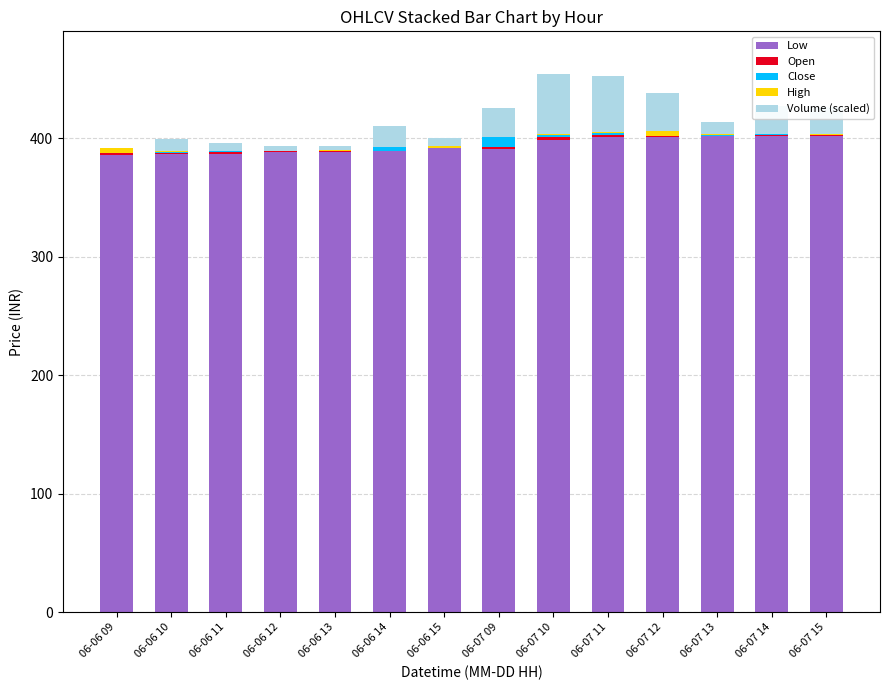

What is the difference between the second highest and minimum values in the Close series?

6.2